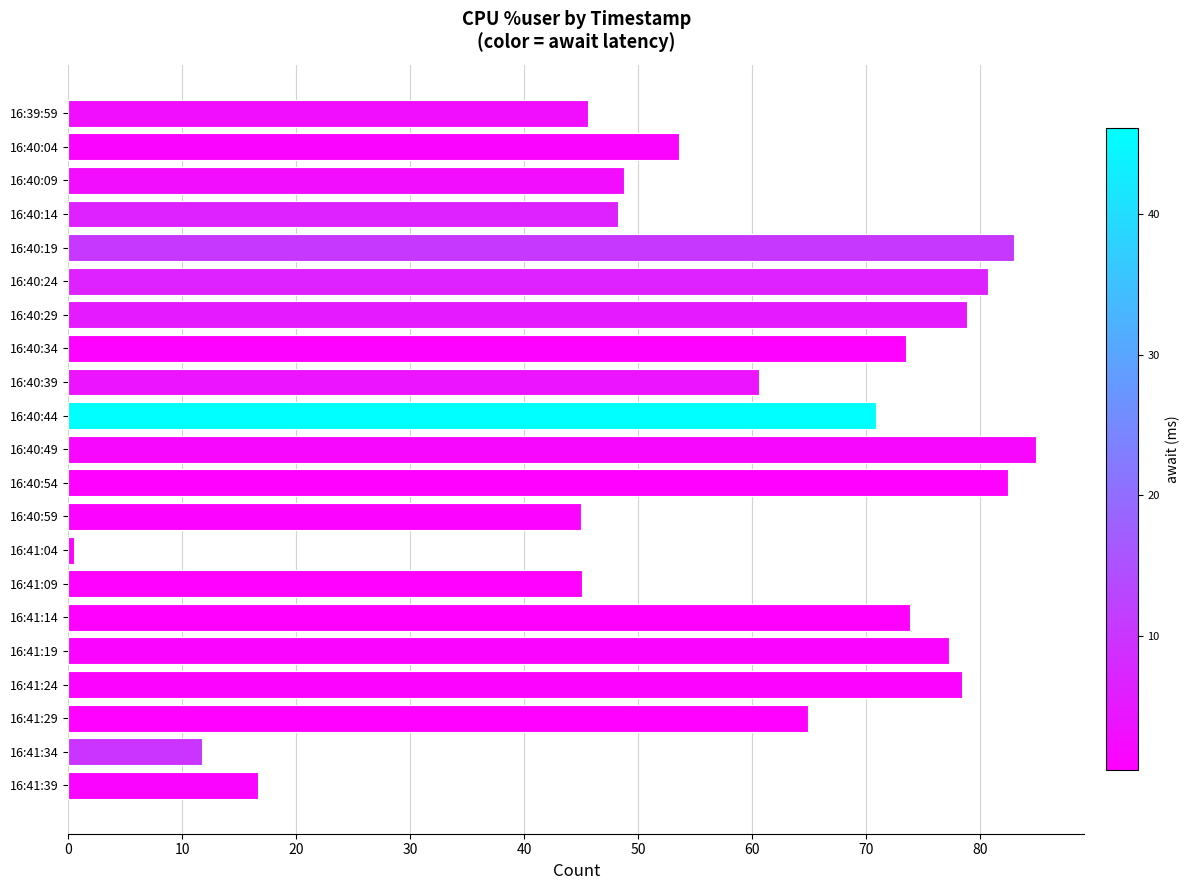

What is the value of the 5th bar from the top?

83.0